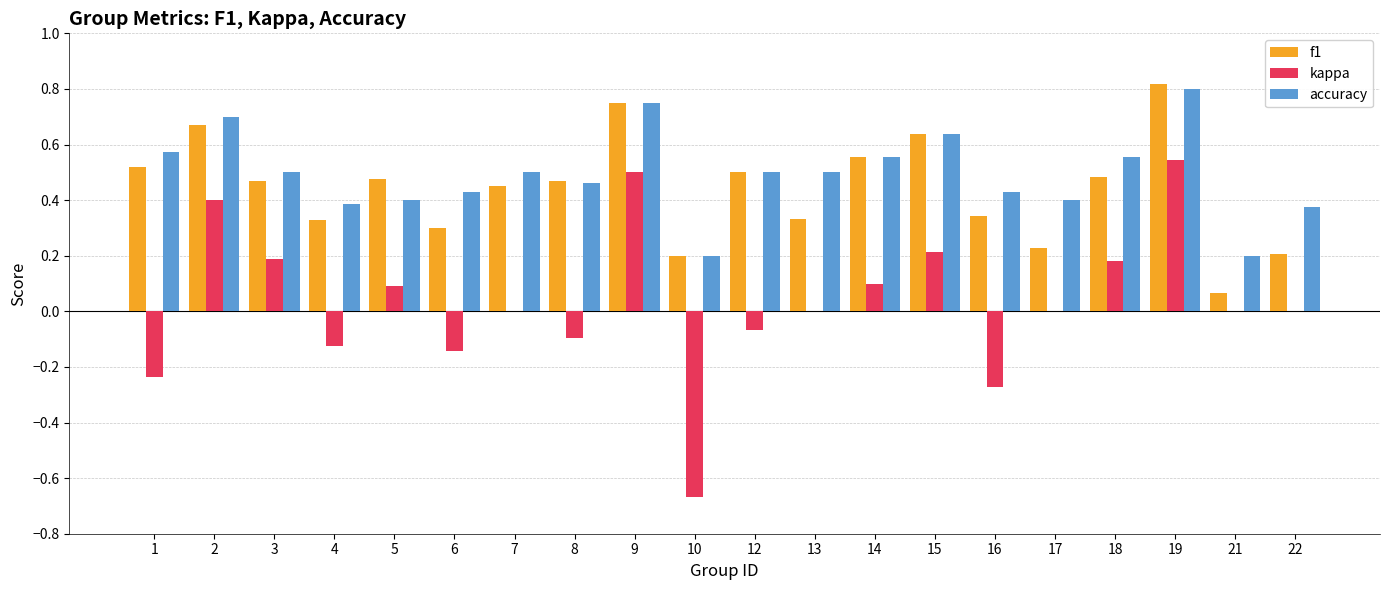

The accuracy series shows 0.1 at 4. True or false?

False